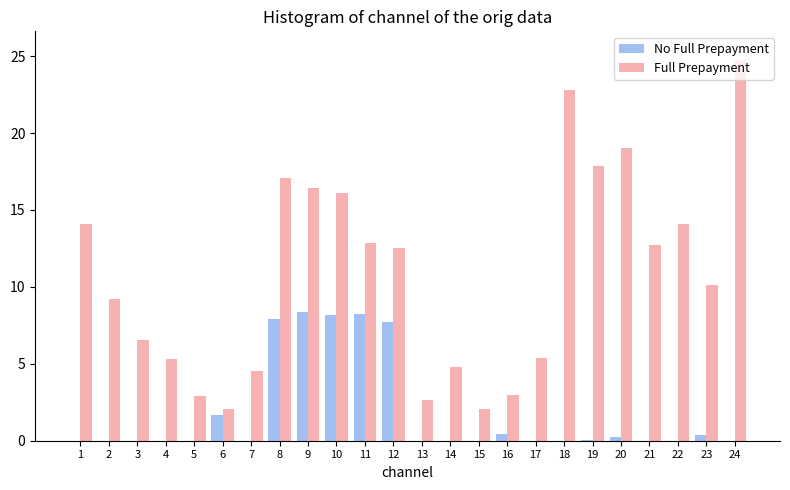

What is the spread (max minus min) of values at 17?

5.6